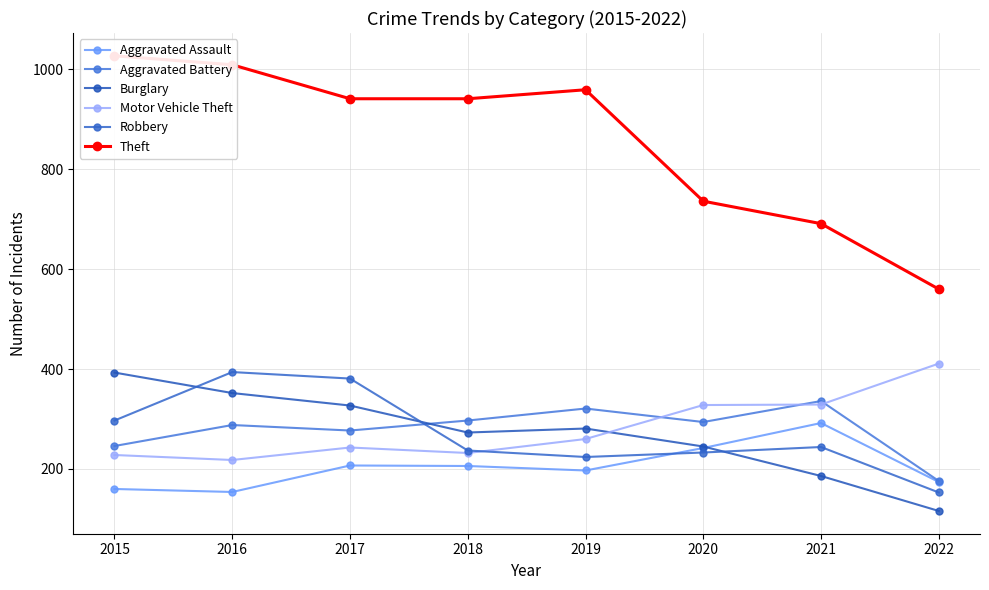

At which label is Aggravated Battery closest to 256?

2015